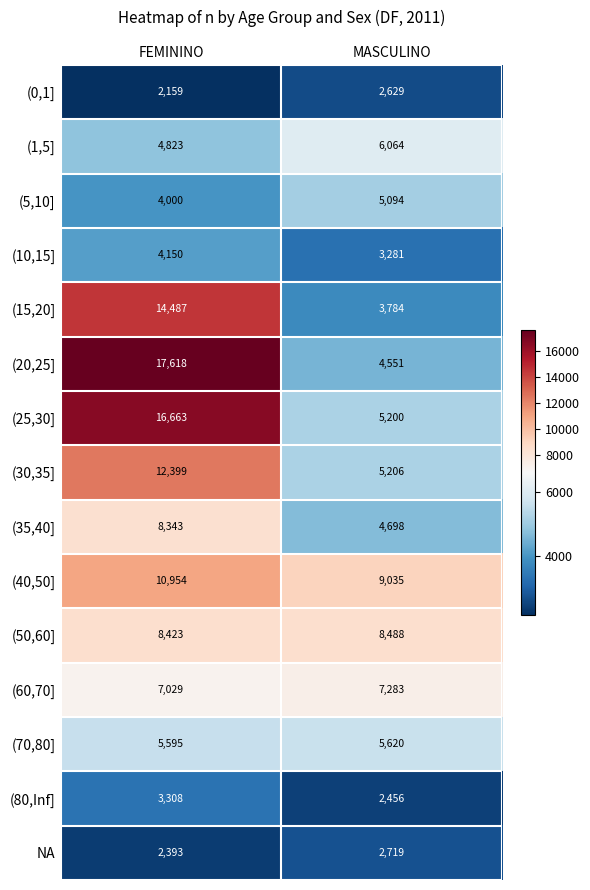

Is it true that (30,35] equals 1831 at MASCULINO?

False